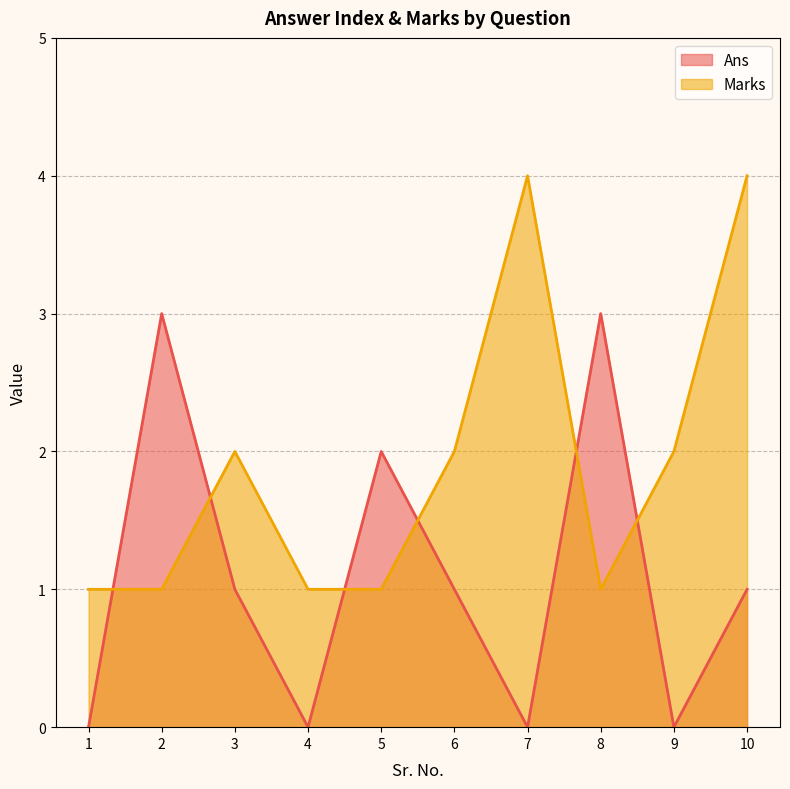

Which series ends up on top after the final intersection of Ans and Marks?

Marks